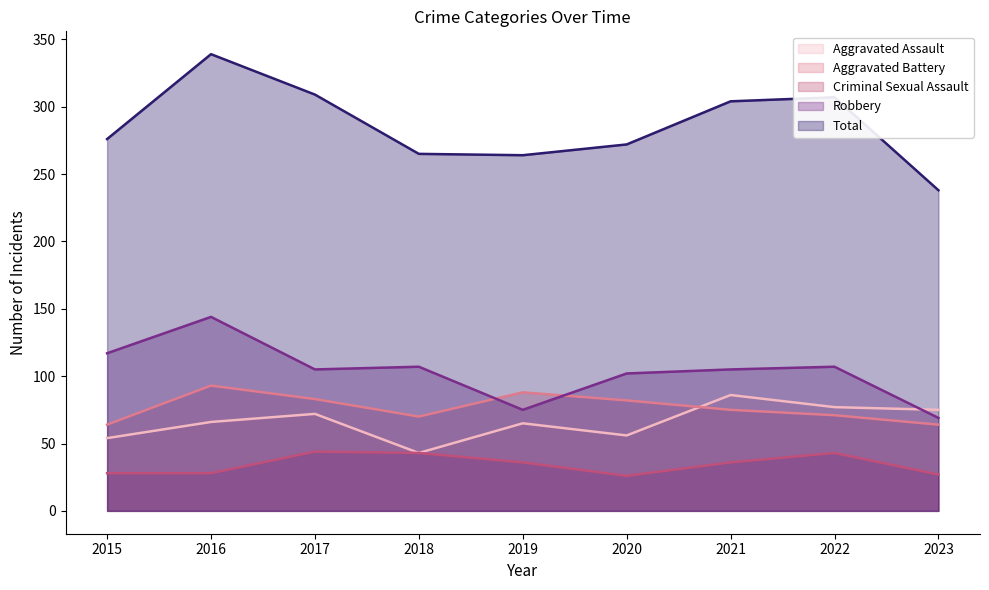

What is the sum of the Aggravated Battery values at 2015 and 2023?

128